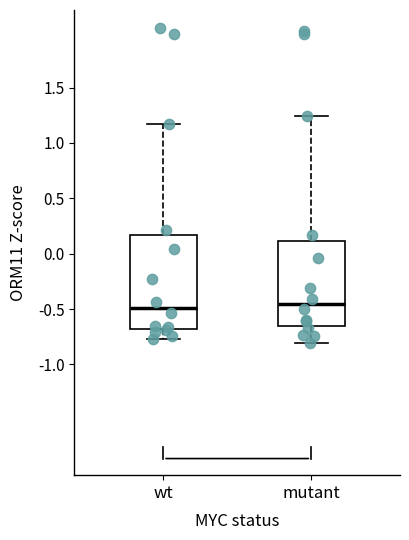

Reading left to right, transcribe this box plot: for each box, give where its median line is, the range the box spans, and where its two whiskers end, as read against the y-axis. The values are not printed on the chart, so give them approximately, as read against the axis.

wt: median -0.50, box -0.70 to 0.15, whiskers -0.75 to 1.15
mutant: median -0.45, box -0.65 to 0.10, whiskers -0.80 to 1.25